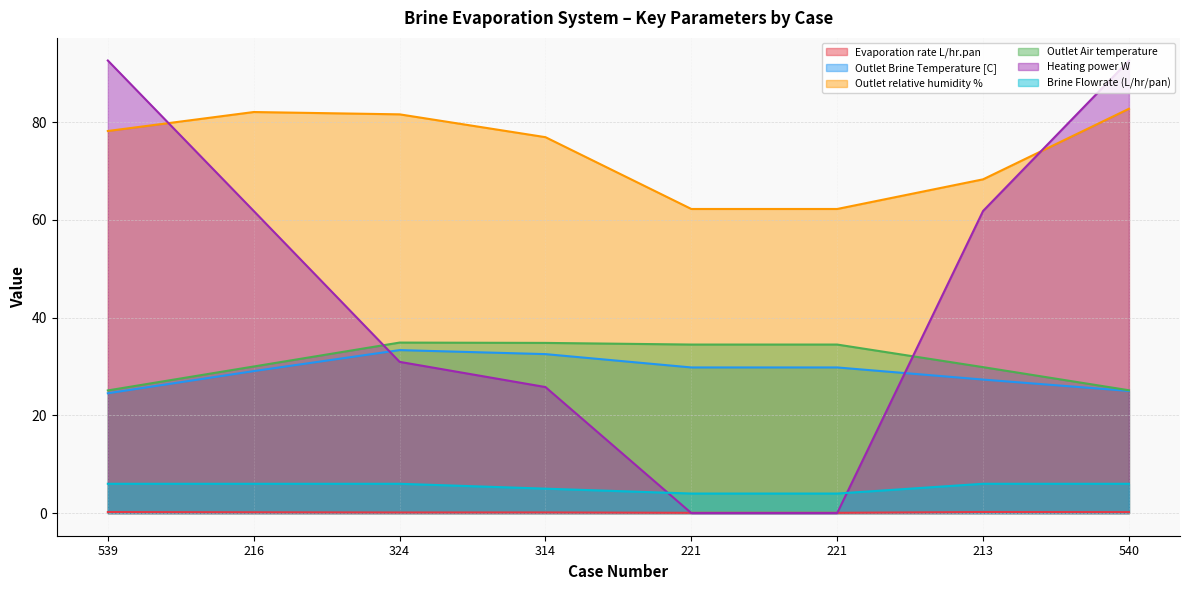

What are all the series names shown in the legend?

Evaporation rate L/hr.pan, Outlet Brine Temperature [C], Outlet relative humidity %, Outlet Air temperature, Heating power W, Brine Flowrate (L/hr/pan)